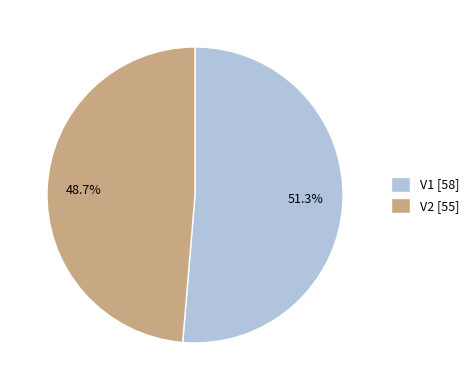

Does any single category account for the majority?

Yes